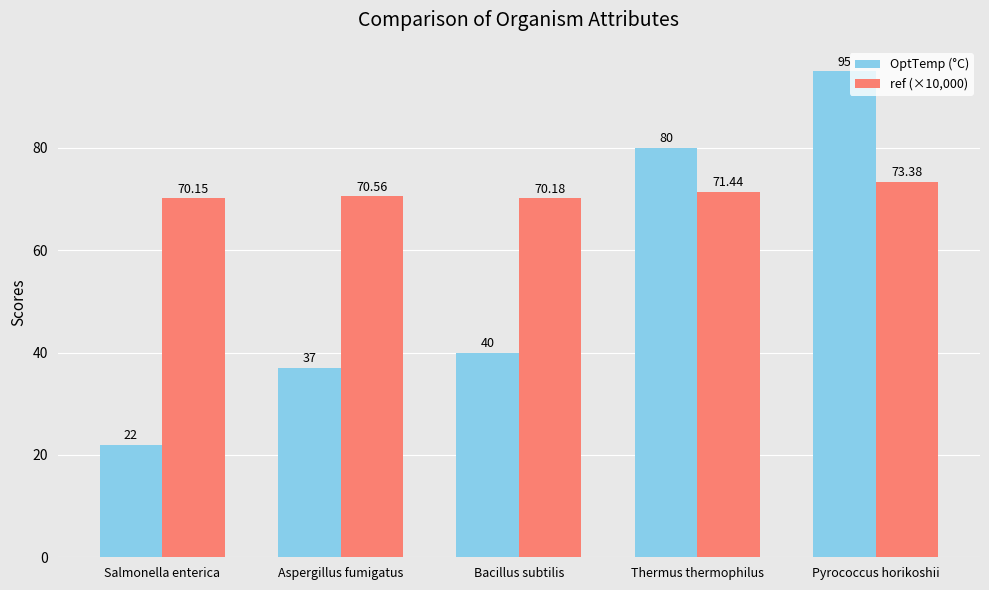

How many bars are there in total?

10